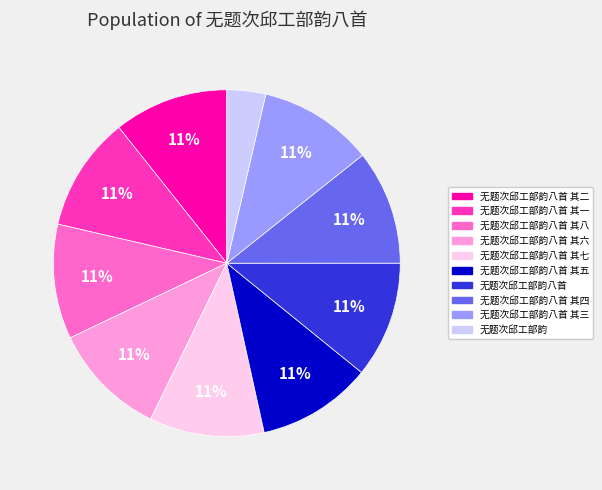

To the nearest percent, what is the difference between the largest and smallest slice percentages?

7%